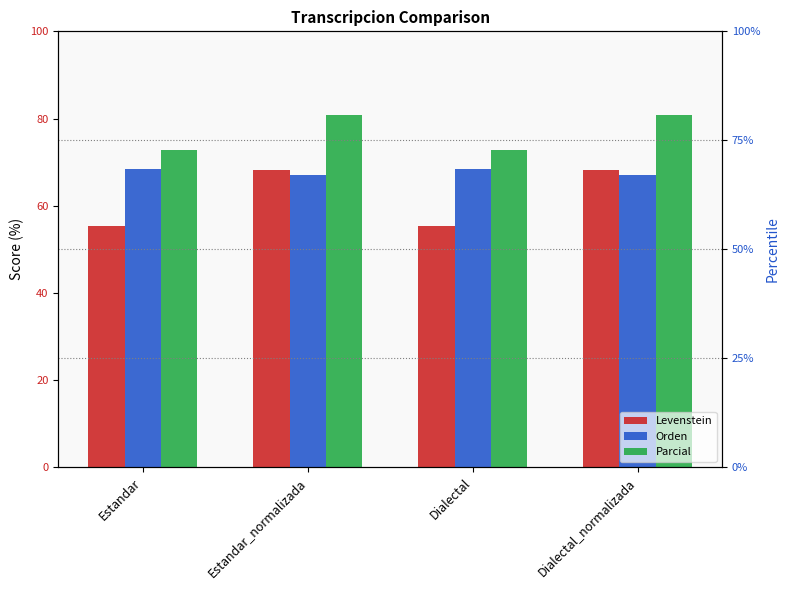

What is the label of the 1st bar from the left?

Estandar